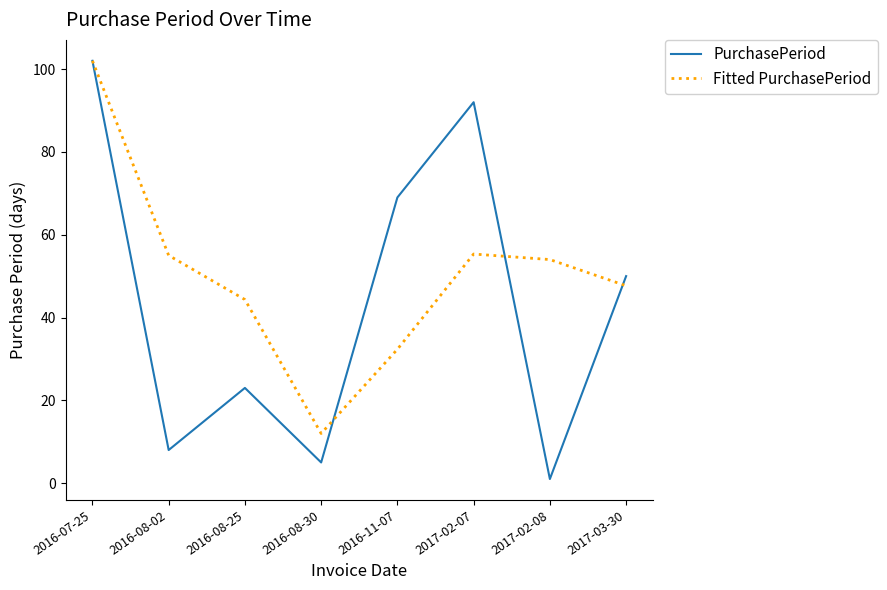

True or false: Fitted PurchasePeriod has a value of 43.8 at 2016-07-25.

False